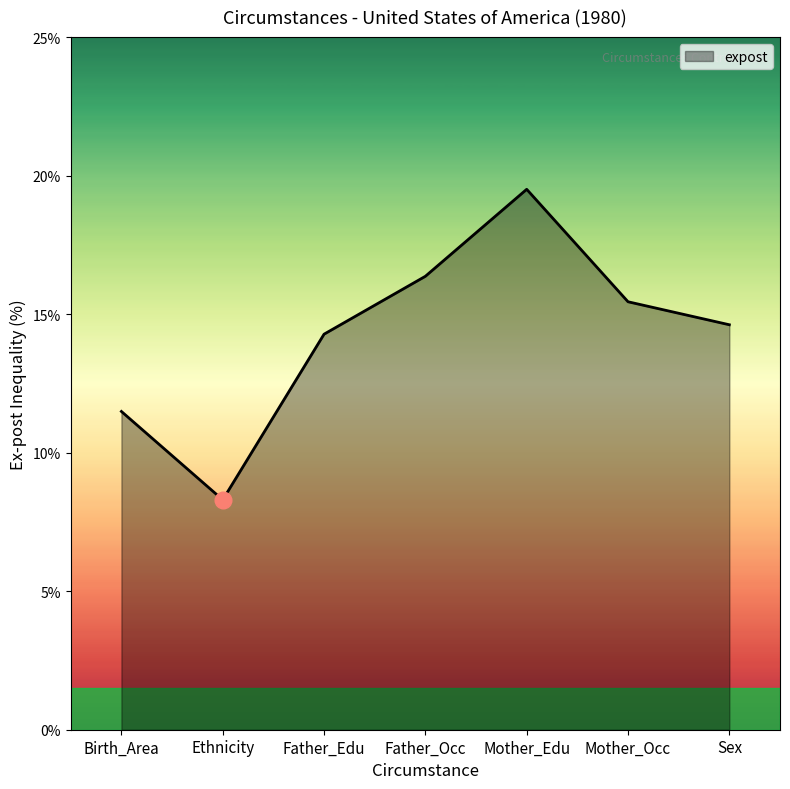

Reading left to right, what are all the values shown in this chart?

Birth_Area=11.5	Ethnicity=8.3	Father_Edu=14.3	Father_Occ=16.4	Mother_Edu=19.5	Mother_Occ=15.4	Sex=14.6